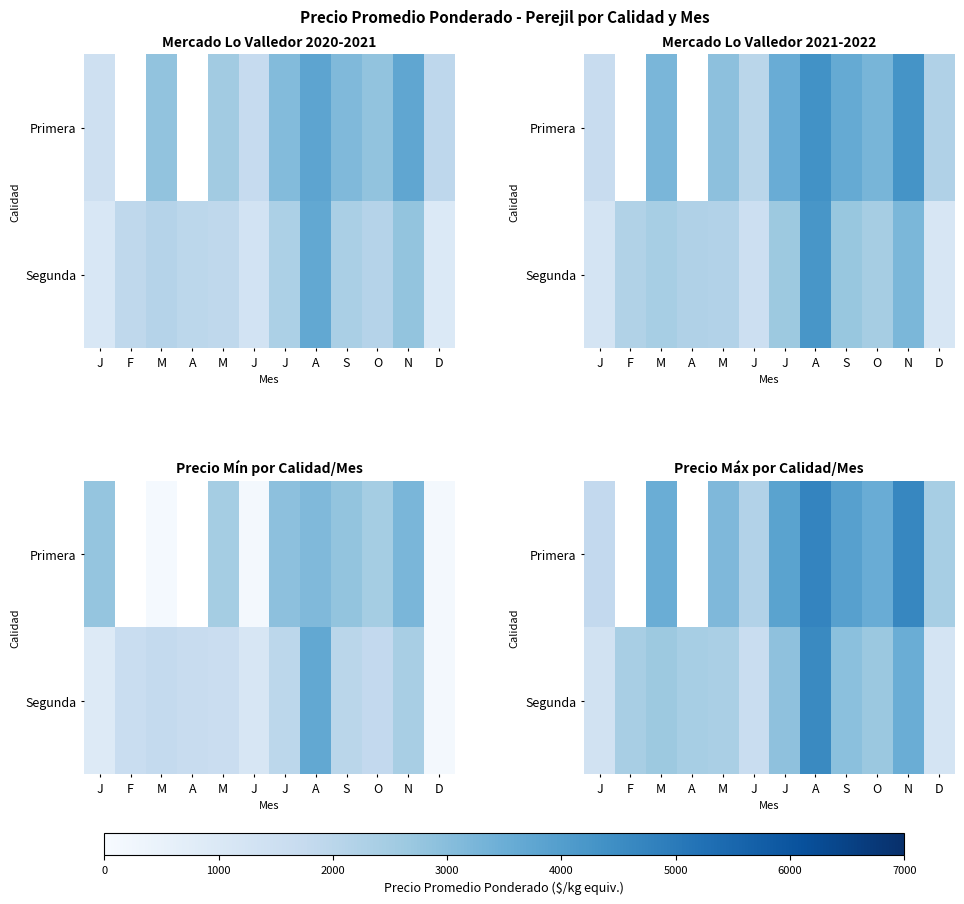

How many values in the Segunda series are below 2641?

6